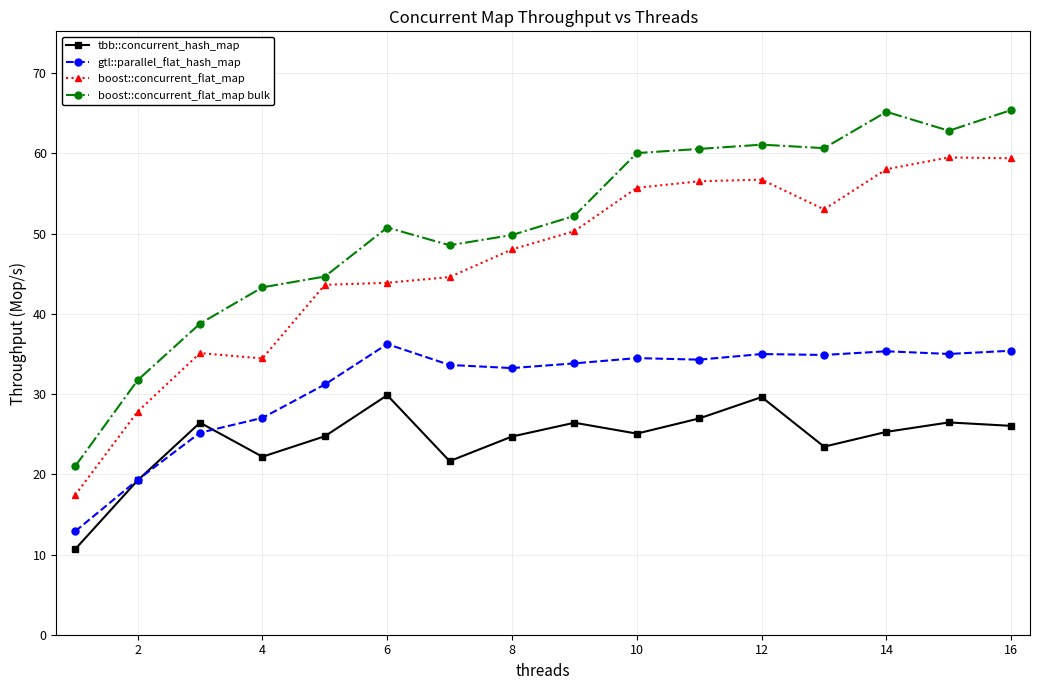

What is the value of the boost::concurrent_flat_map bulk point at the 9th from the left?

52.2